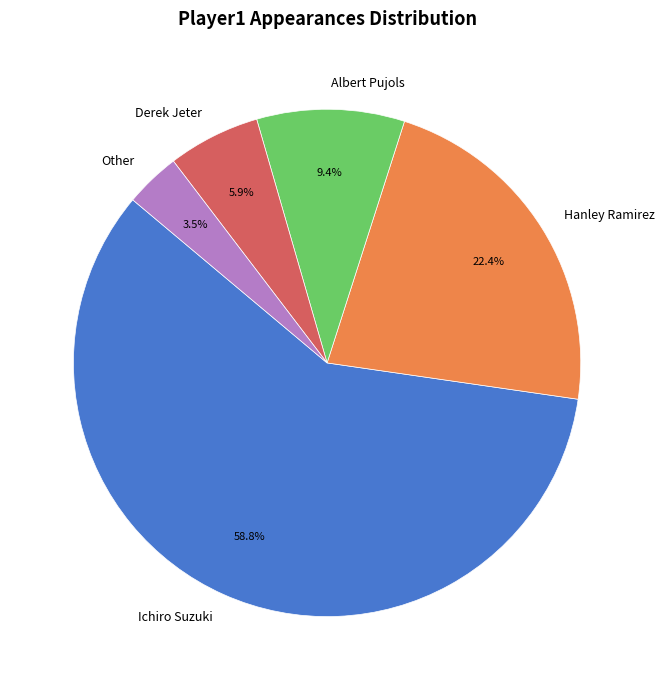

What portion of the pie excludes Derek Jeter?

94.1%